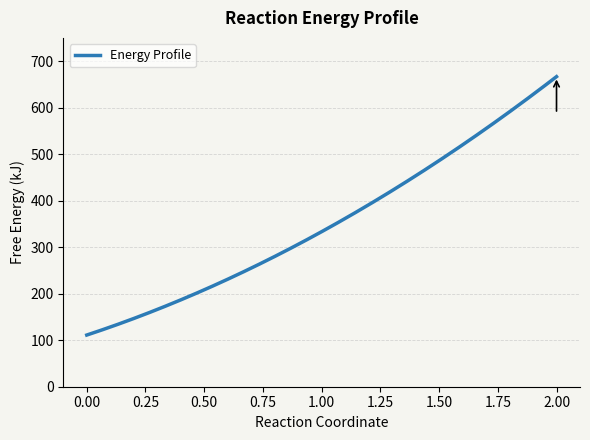

What is the difference between the maximum and minimum values?

555.6